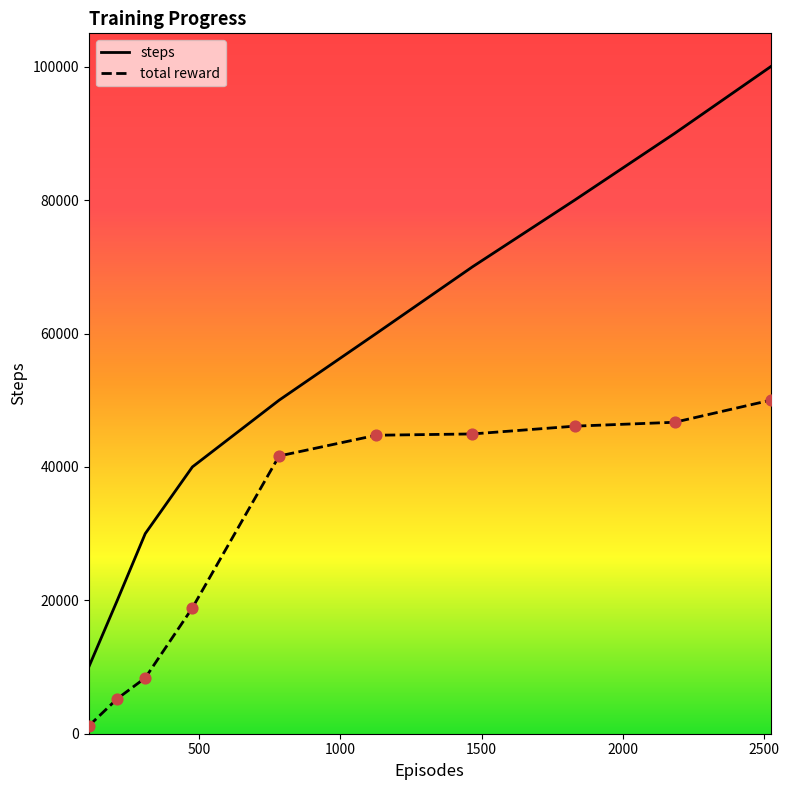

At how many categories does at least one series exceed 48339?

6